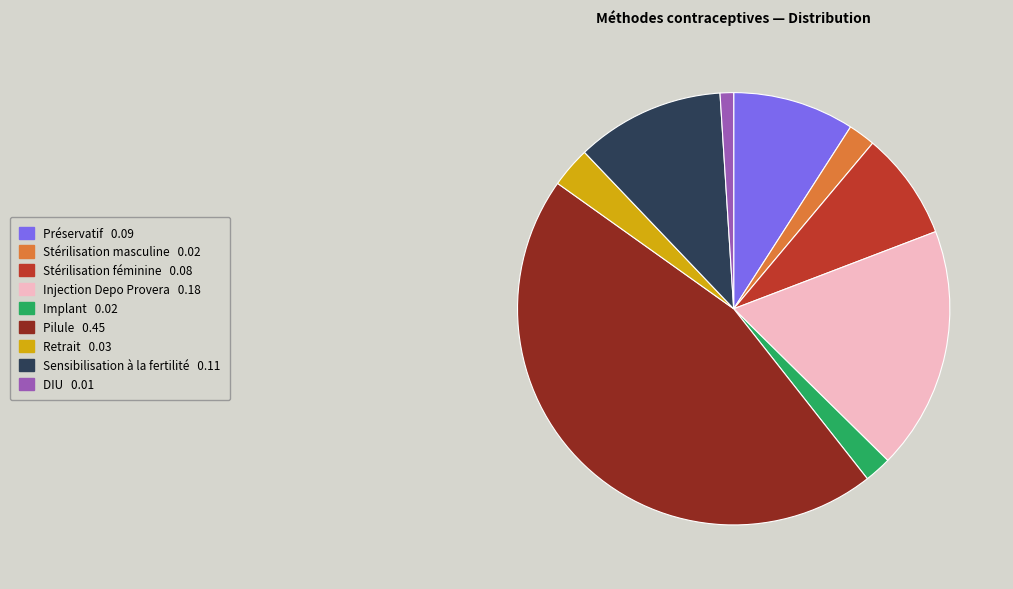

Is Sensibilisation à la fertilité the majority of the pie?

No